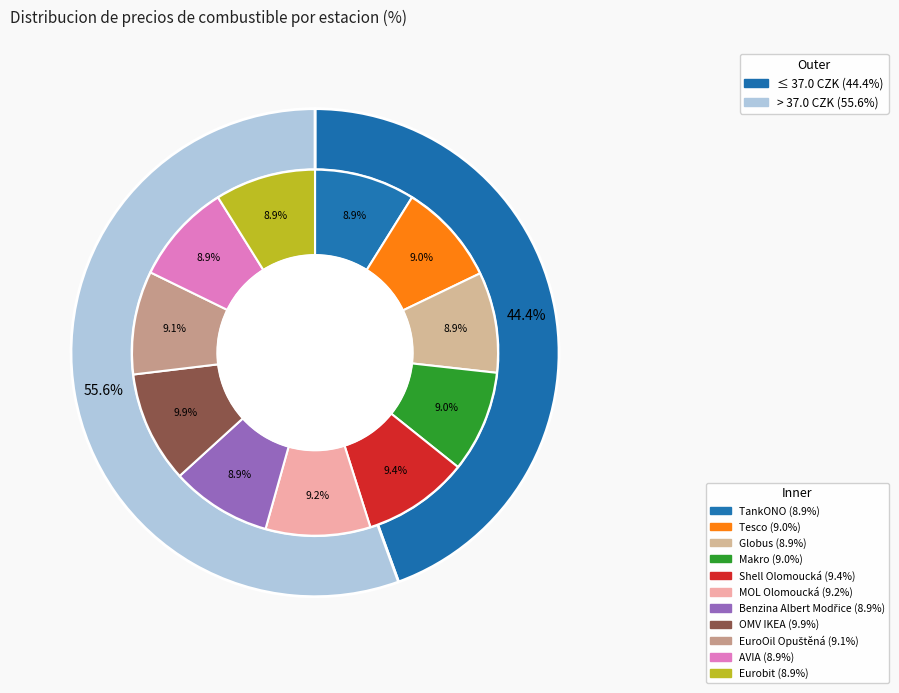

Do Globus and TankONO together represent more than half of the pie?

No